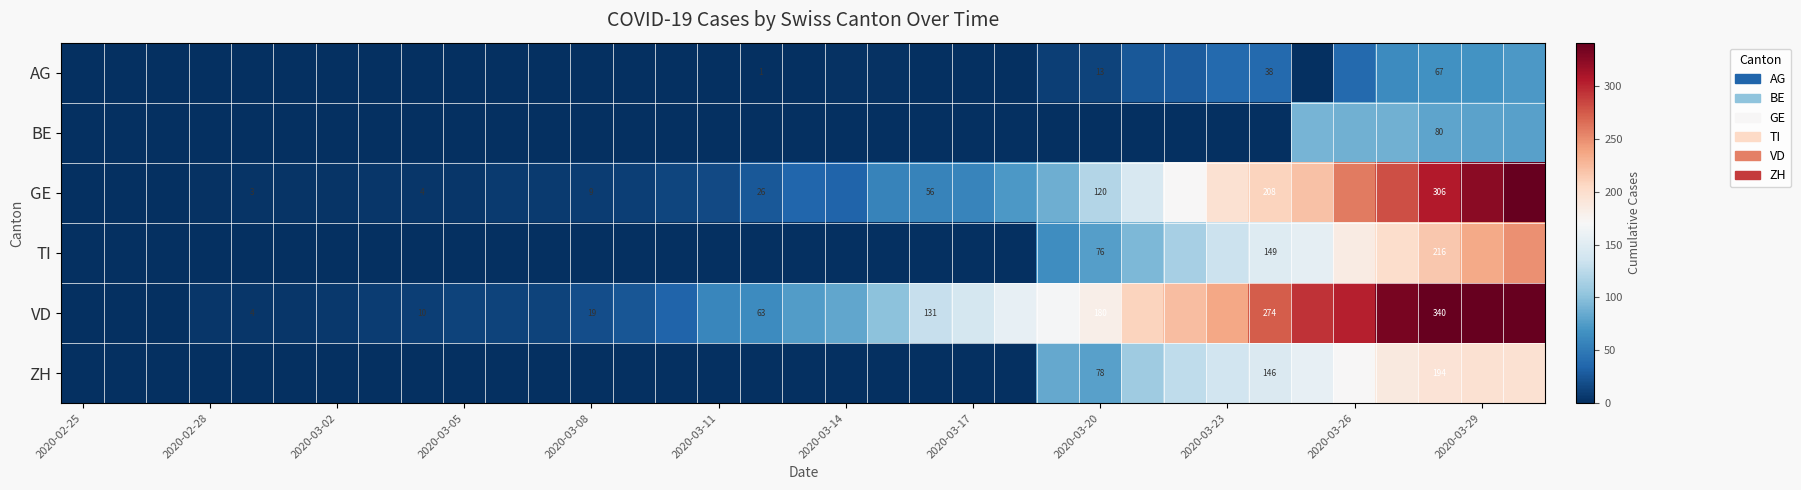

How many positive values does the GE series have?

34